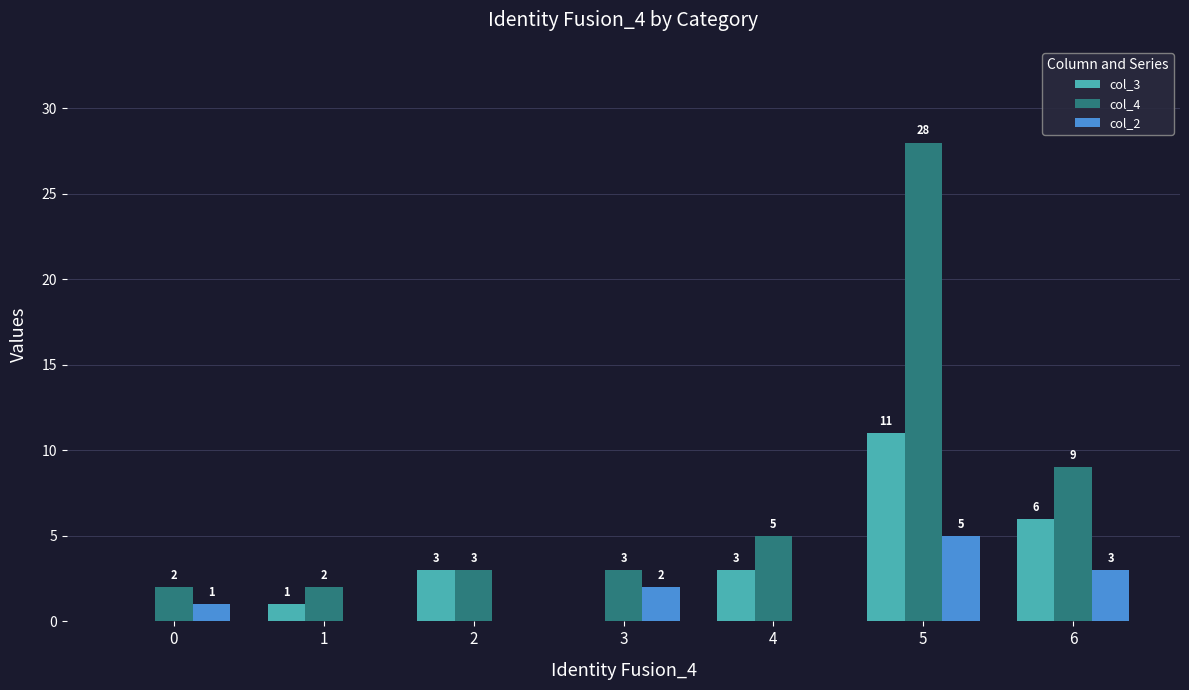

Is it true that col_3 equals 5 at 5?

False